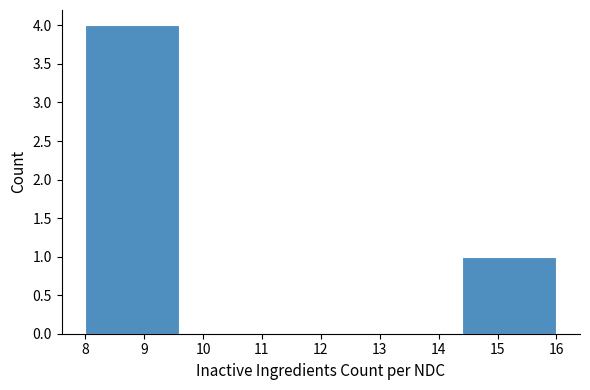

Reading left to right, transcribe this chart: for each bar, give the range it covers on the x-axis and its height. The values are not printed on the chart, so give them approximately, as read against the axis.

8.0 to 9.6: 4
9.6 to 11.2: 0
11.2 to 12.8: 0
12.8 to 14.4: 0
14.4 to 16.0: 1